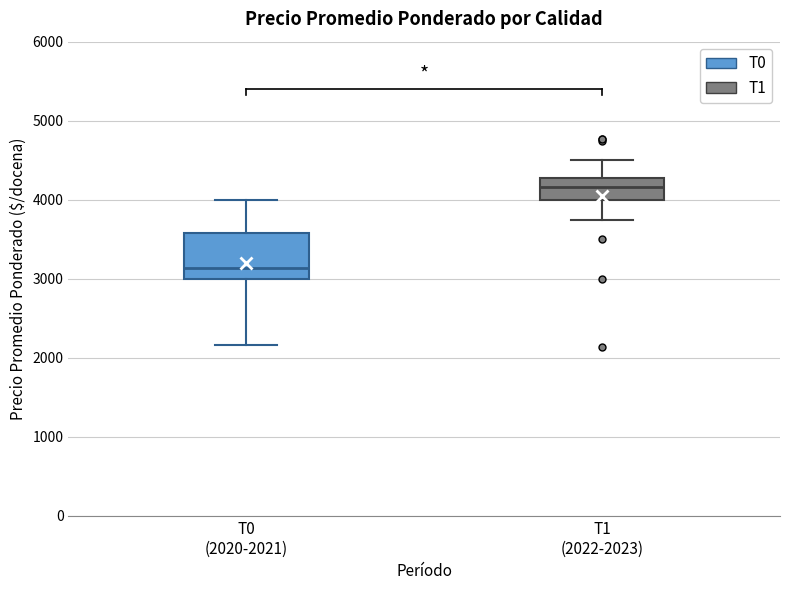

Comparing the boxes themselves (not the whiskers), which one is the tallest?

T0 (2020-2021)